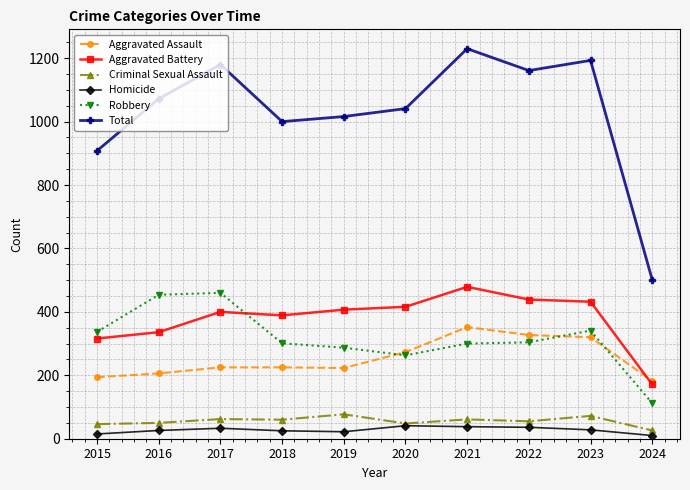

Is this an area chart (filled region under the line)?

No